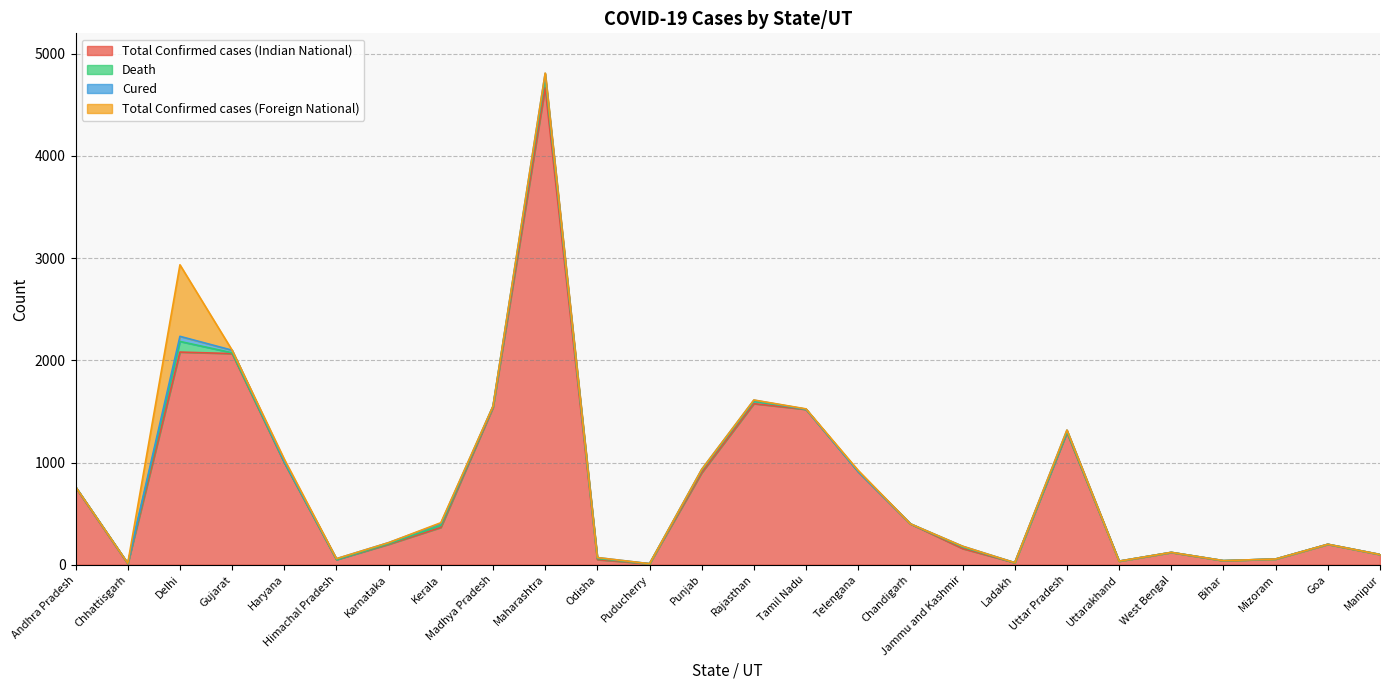

True or false: Total Confirmed cases (Foreign National) and Death cross at least once.

True